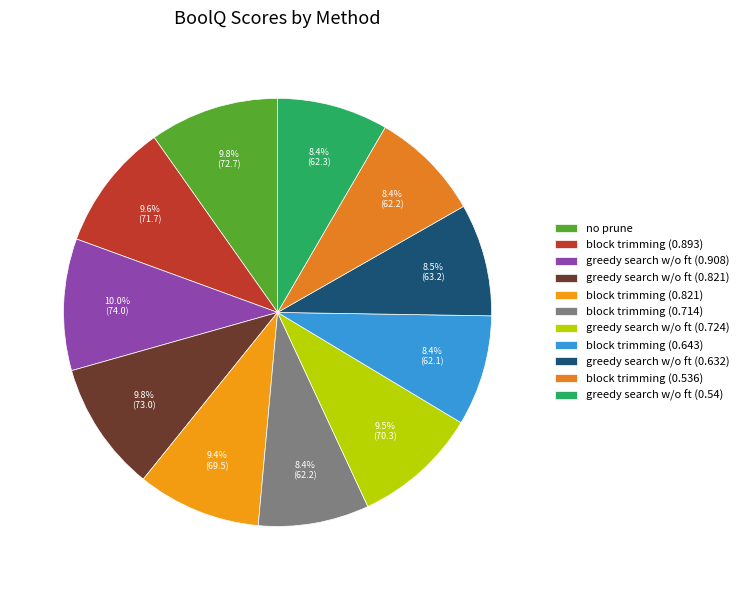

Is it true that greedy search w/o ft (0.632) is 1% of the pie?

False